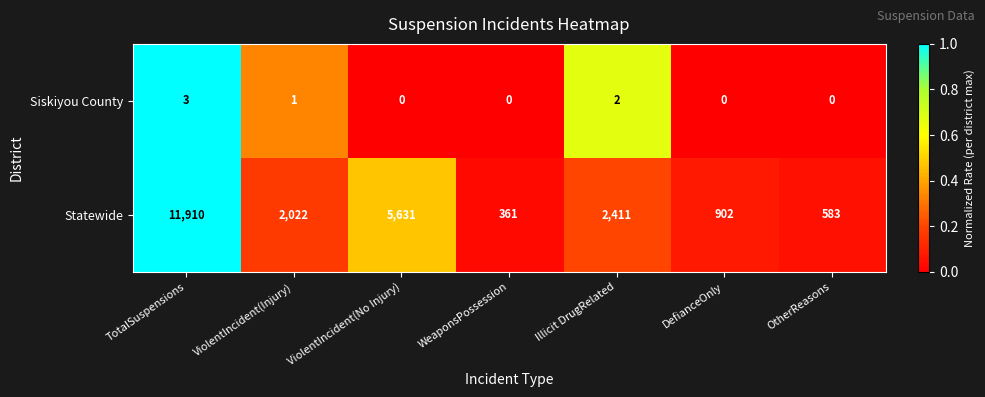

Which series has the largest total across all categories?

Statewide